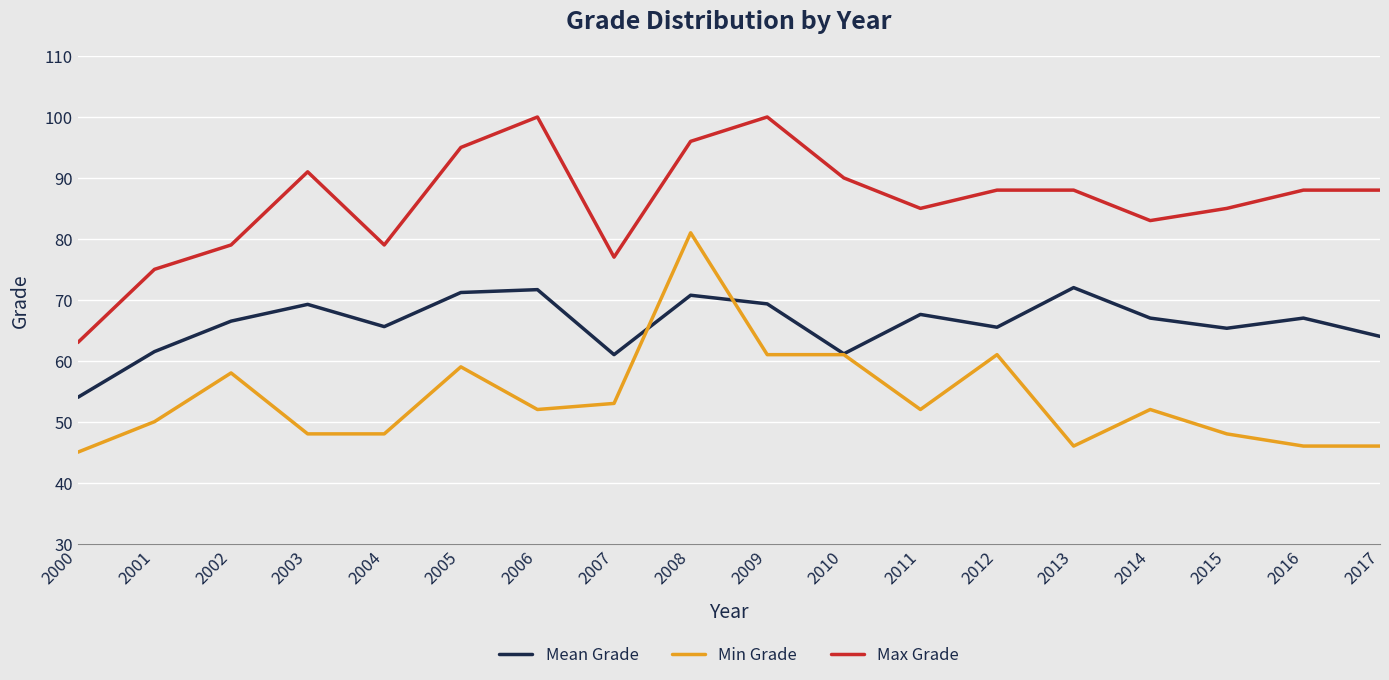

True or false: Mean Grade and Max Grade intersect in this chart.

False